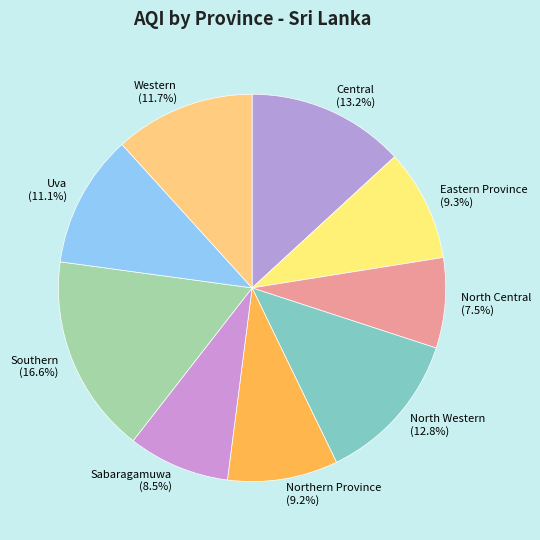

What percentage is NOT represented by Southern?

83.4%